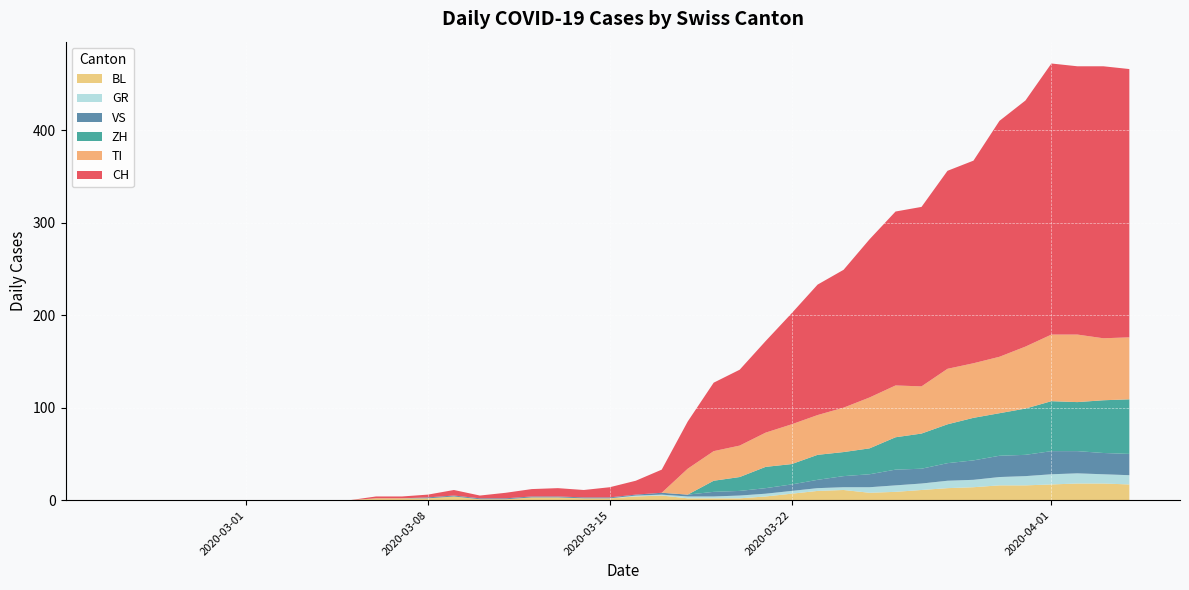

Reading right to left, extract all data points from this chart.

CH: 39=290	38=294	37=290	36=293	35=266	34=255	33=219	32=214	31=194	30=188	29=171	28=149	27=141	26=120	25=99	24=82	23=74	22=51	21=25	20=15	19=11	18=8	17=9	16=8	15=6	14=3	13=6	12=3	11=2	10=2	9=0	8=0	7=0	6=0	5=0	4=0	3=0	2=0	1=0	0=0
GR: 39=10	38=10	37=11	36=11	35=10	34=9	33=8	32=8	31=7	30=7	29=6	28=3	27=3	26=3	25=3	24=3	23=2	22=2	21=1	20=1	19=0	18=0	17=0	16=0	15=0	14=0	13=0	12=0	11=0	10=0	9=0	8=0	7=0	6=0	5=0	4=0	3=0	2=0	1=0	0=0
VS: 39=23	38=23	37=24	36=25	35=23	34=23	33=21	32=19	31=16	30=17	29=14	28=12	27=9	26=7	25=6	24=5	23=5	22=2	21=2	20=1	19=1	18=1	17=1	16=1	15=1	14=1	13=1	12=1	11=0	10=0	9=0	8=0	7=0	6=0	5=0	4=0	3=0	2=0	1=0	0=0
TI: 39=67	38=67	37=73	36=72	35=67	34=61	33=59	32=60	31=51	30=56	29=55	28=48	27=43	26=43	25=37	24=34	23=32	22=28	21=0	20=0	19=0	18=0	17=0	16=0	15=0	14=0	13=0	12=0	11=0	10=0	9=0	8=0	7=0	6=0	5=0	4=0	3=0	2=0	1=0	0=0
BL: 39=17	38=18	37=18	36=17	35=16	34=16	33=14	32=13	31=11	30=9	29=8	28=11	27=10	26=7	25=4	24=2	23=2	22=2	21=5	20=4	19=2	18=2	17=3	16=3	15=1	14=1	13=4	12=2	11=2	10=2	9=0	8=0	7=0	6=0	5=0	4=0	3=0	2=0	1=0	0=0
ZH: 39=59	38=57	37=53	36=54	35=50	34=46	33=46	32=42	31=38	30=35	29=28	28=26	27=27	26=22	25=23	24=15	23=12	22=0	21=0	20=0	19=0	18=0	17=0	16=0	15=0	14=0	13=0	12=0	11=0	10=0	9=0	8=0	7=0	6=0	5=0	4=0	3=0	2=0	1=0	0=0